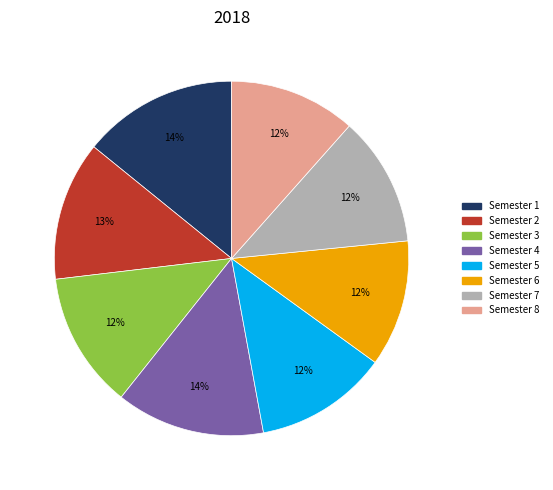

What is the ratio of the value at Semester 3 to the value at Semester 1?

0.9